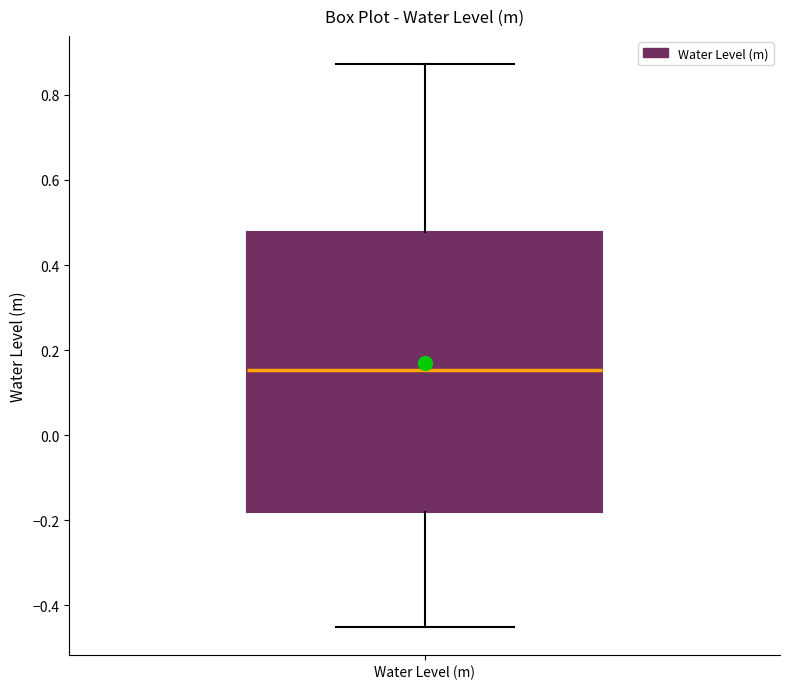

Transcribe this box plot: give where the median line is, the range the box spans, and where the two whiskers end, as read against the y-axis. The values are not printed on the chart, so give them approximately, as read against the axis.

median 0.16, box -0.18 to 0.48, whiskers -0.44 to 0.88